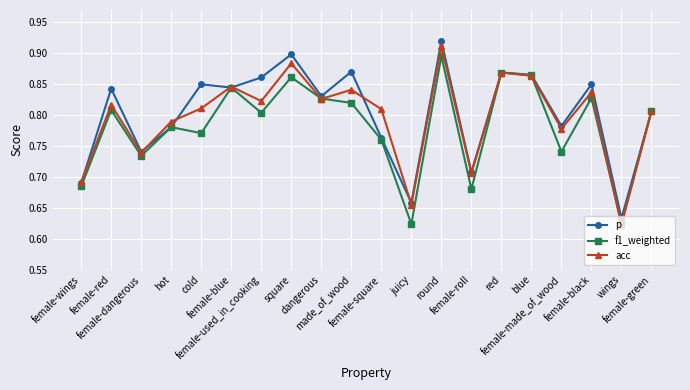

True or false: f1_weighted has more than 2 interior local peaks.

True